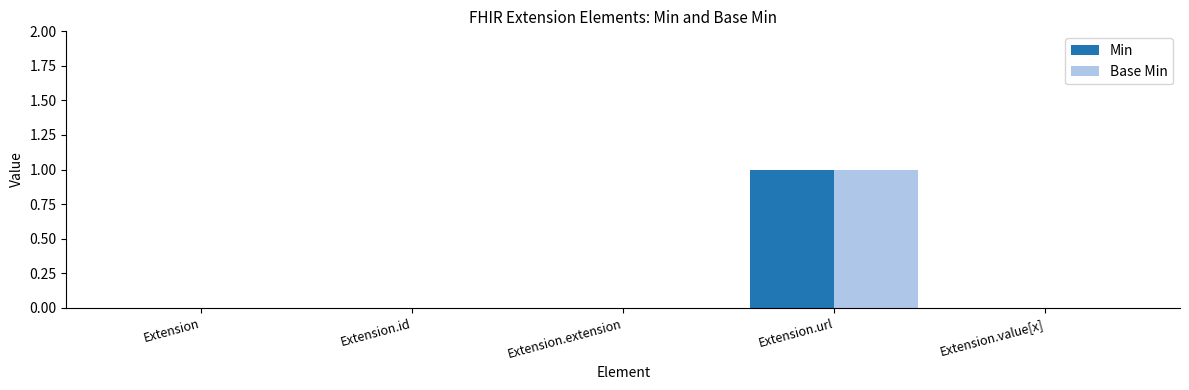

Are the bars horizontal?

No